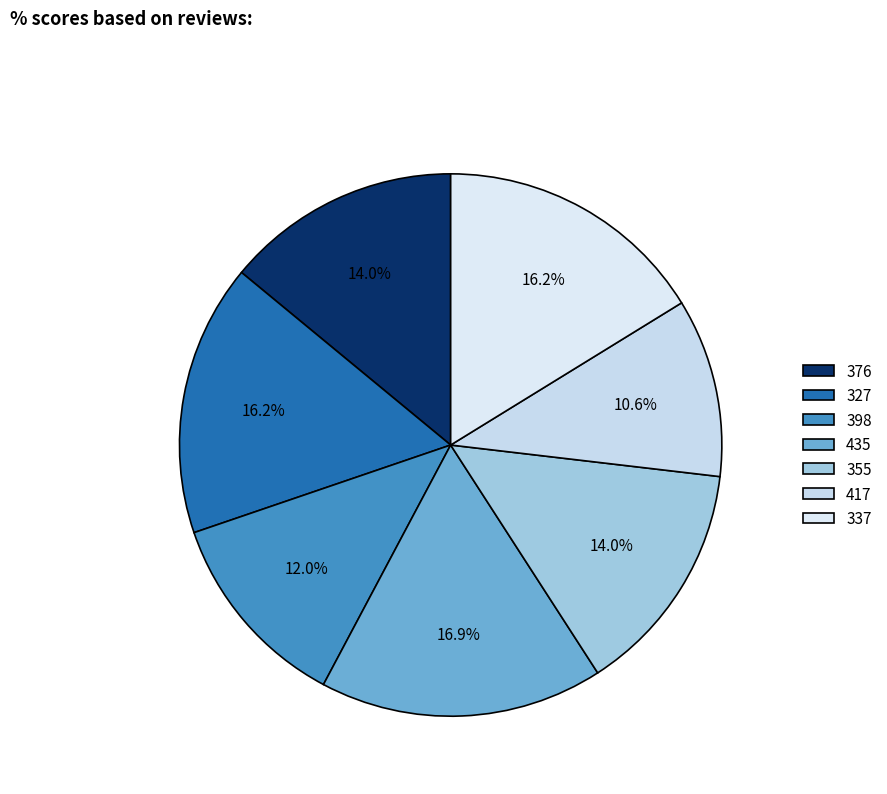

Rank the categories by value from highest to lowest.

435, 327, 337, 376, 355, 398, 417